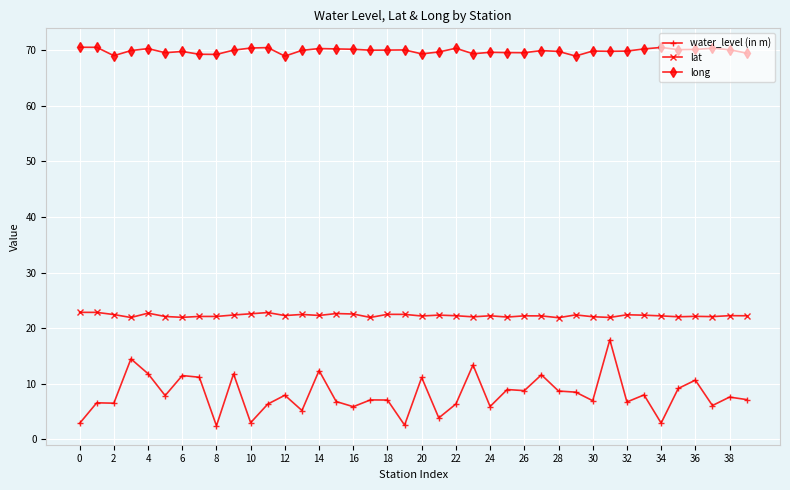

What is the difference between the maximum and minimum values in the long series?

1.6